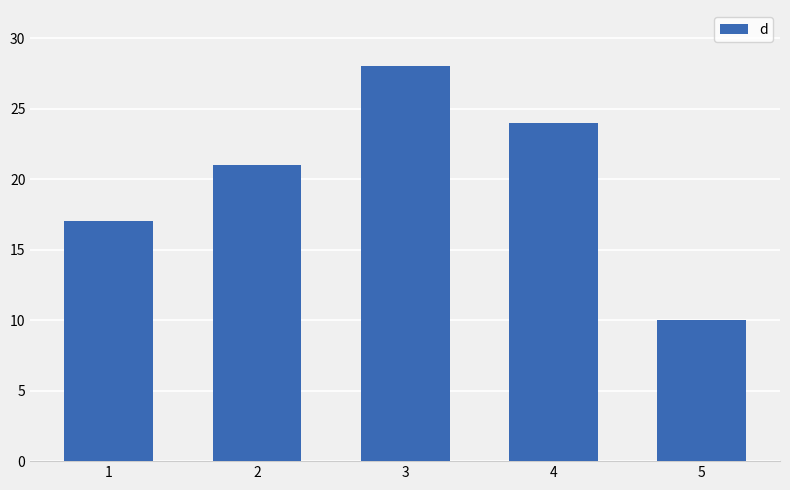

What is the smallest value displayed?

10